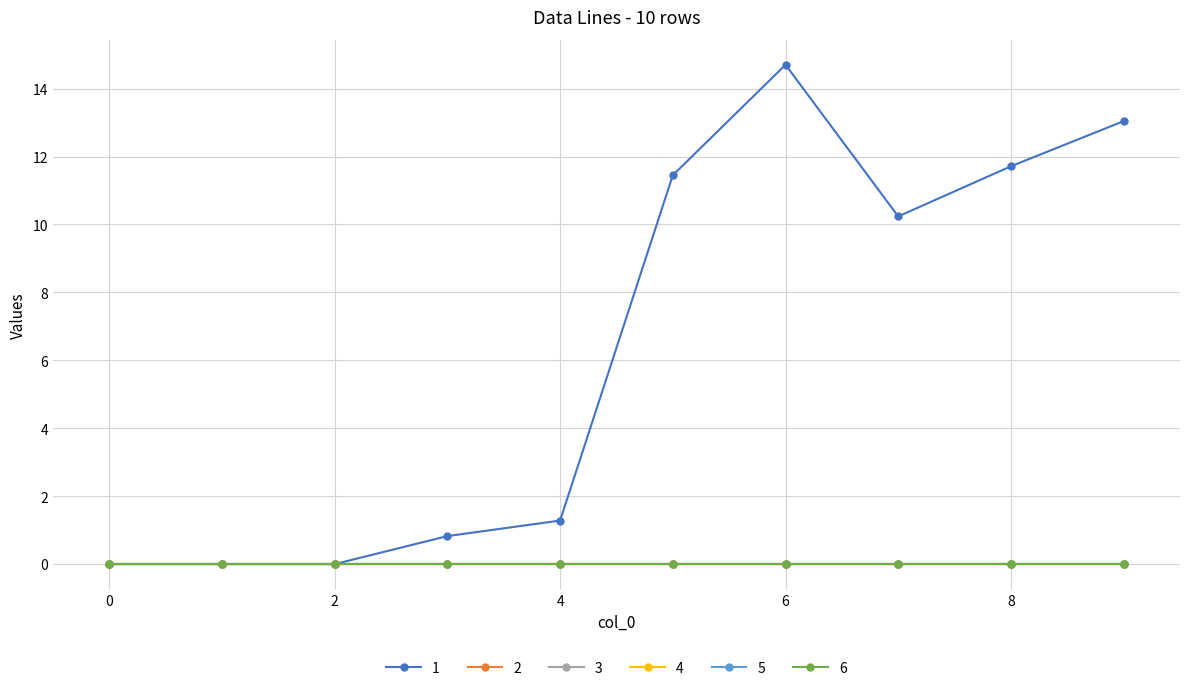

True or false: 4 and 6 cross at least once.

False